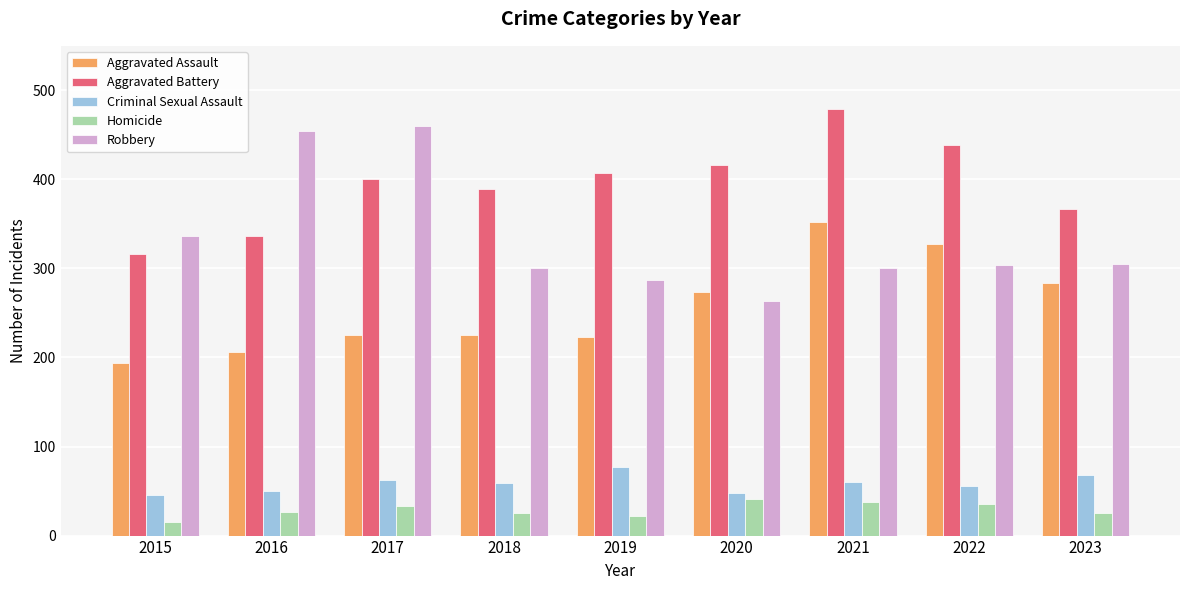

The Homicide series shows 38 at 2021. True or false?

True